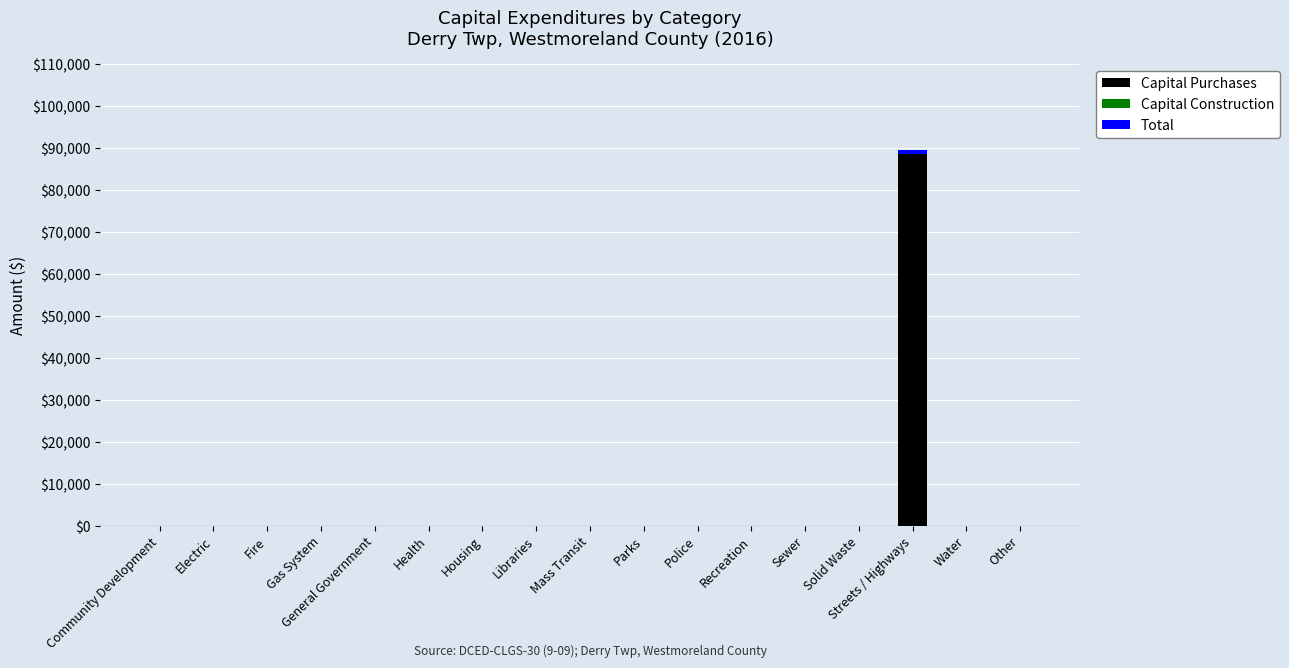

Which category has the highest value in the Capital Purchases series?

Streets / Highways